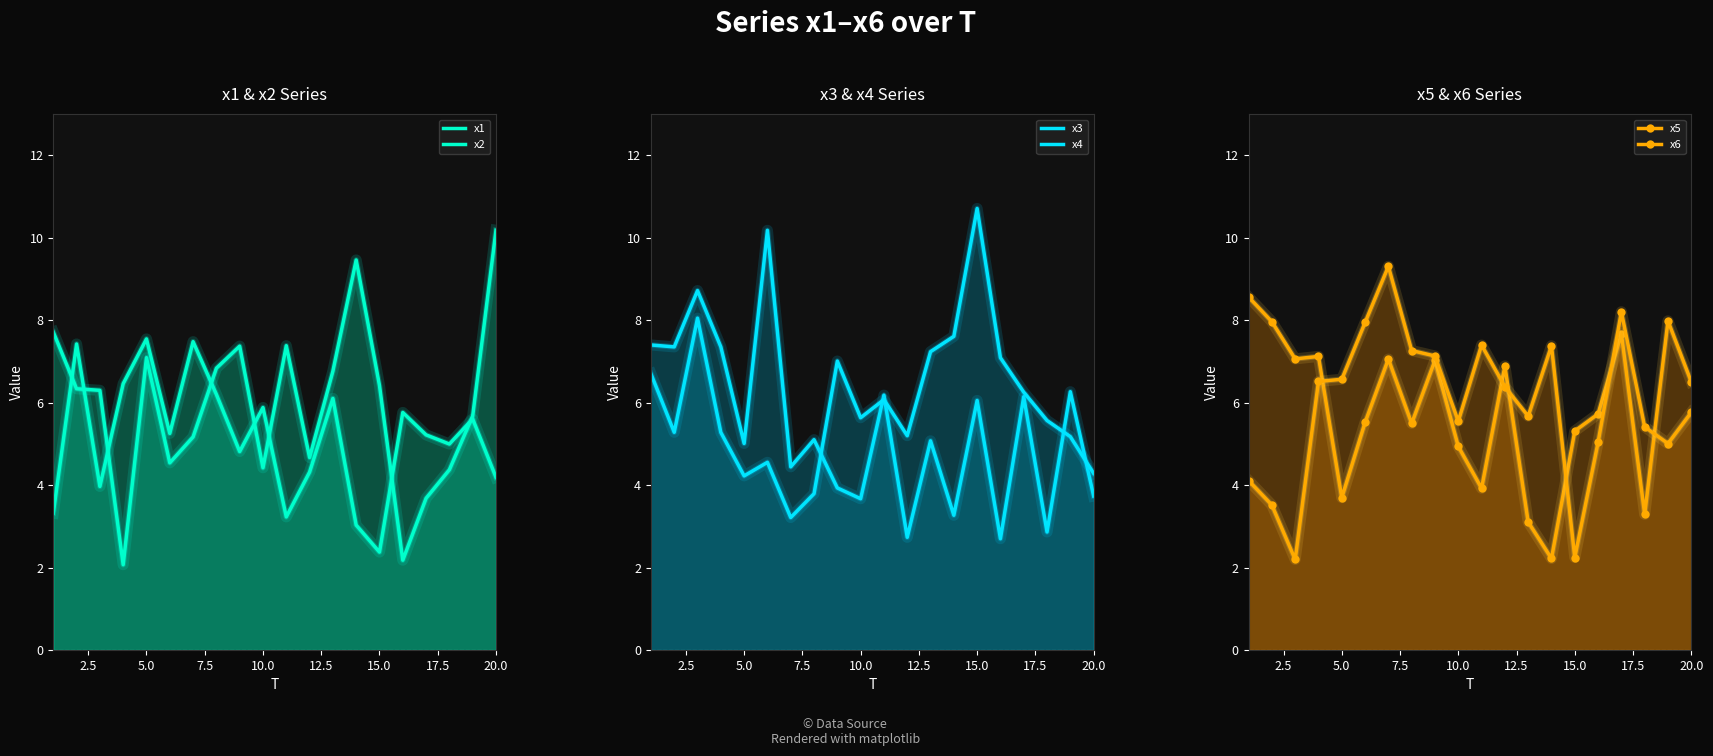

At 20.0, list the series in order from largest to smallest.

x2, x6, x5, x4, x1, x3